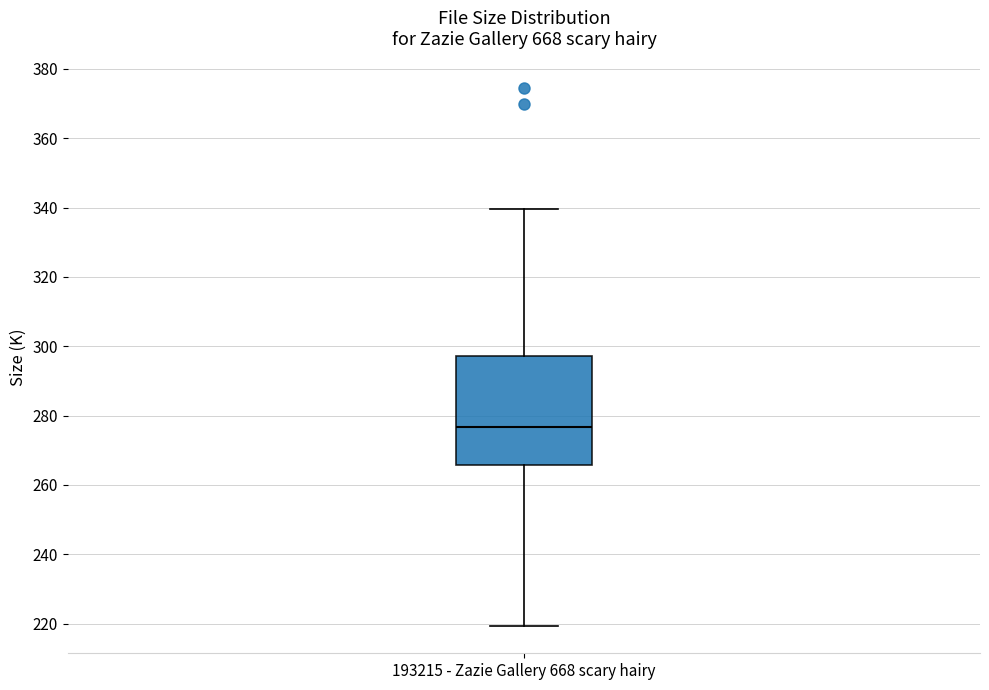

Transcribe this box plot: give where the median line is, the range the box spans, and where the two whiskers end, as read against the y-axis. The values are not printed on the chart, so give them approximately, as read against the axis.

median 276, box 266 to 298, whiskers 220 to 340